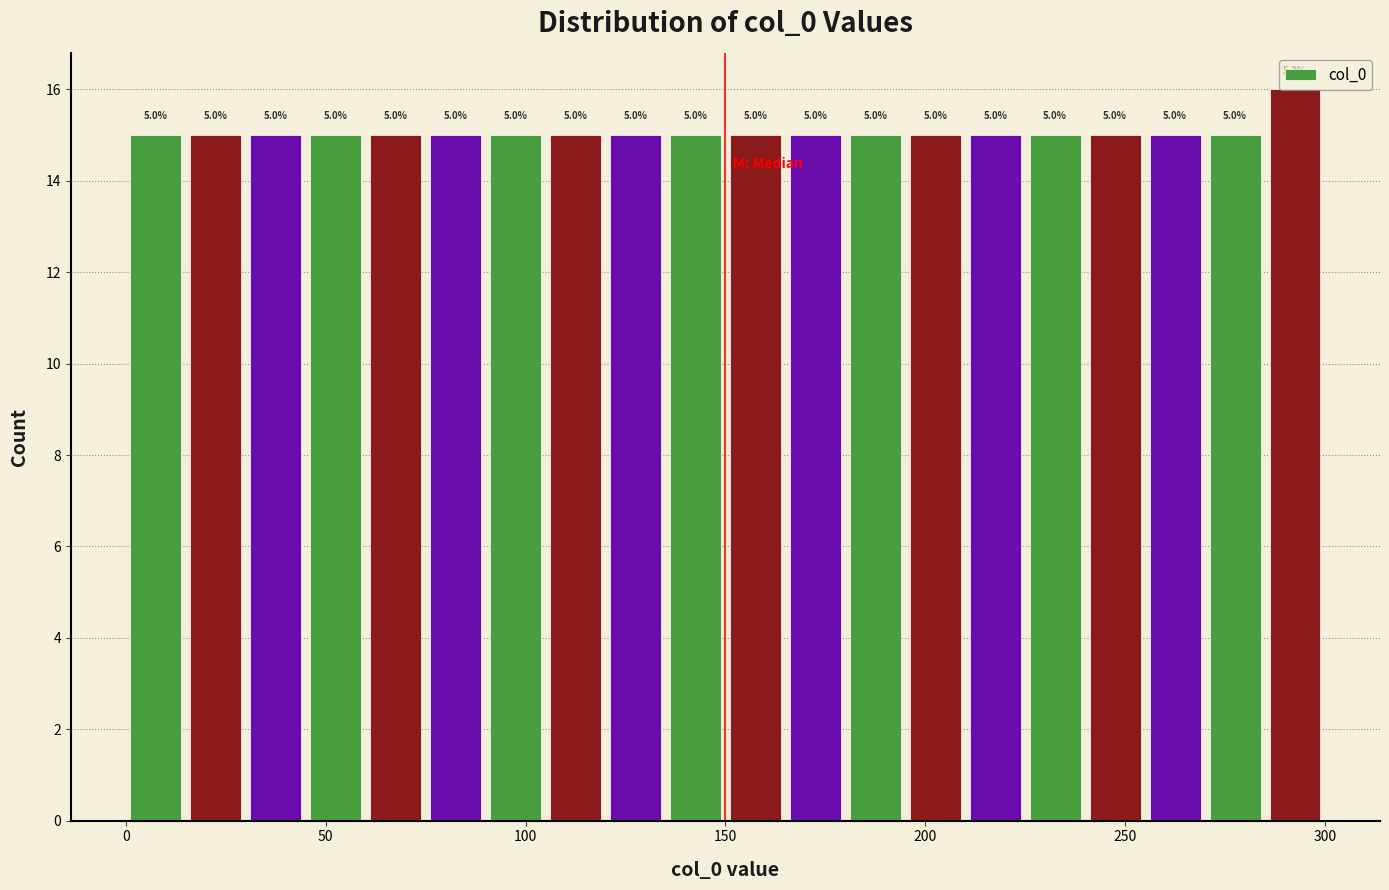

Read against the x-axis, roughly where is the centre of the tallest bar?

295